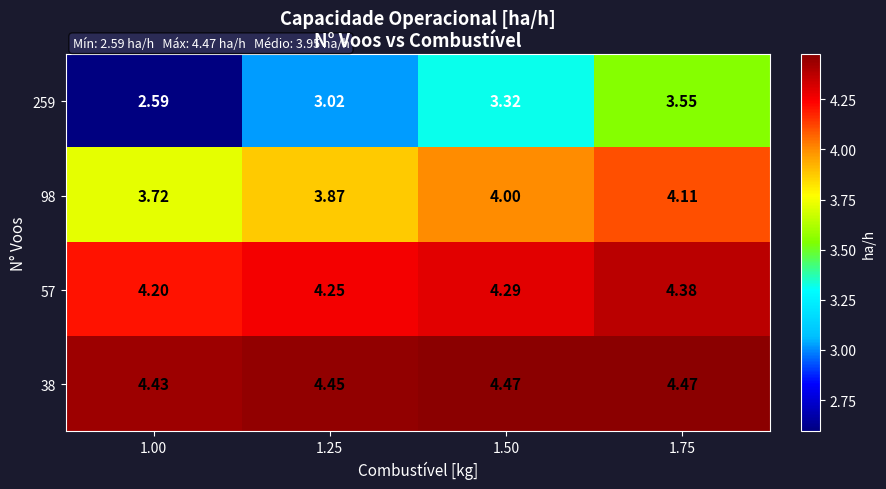

What is the spread (max minus min) of values at 1.00?

1.8